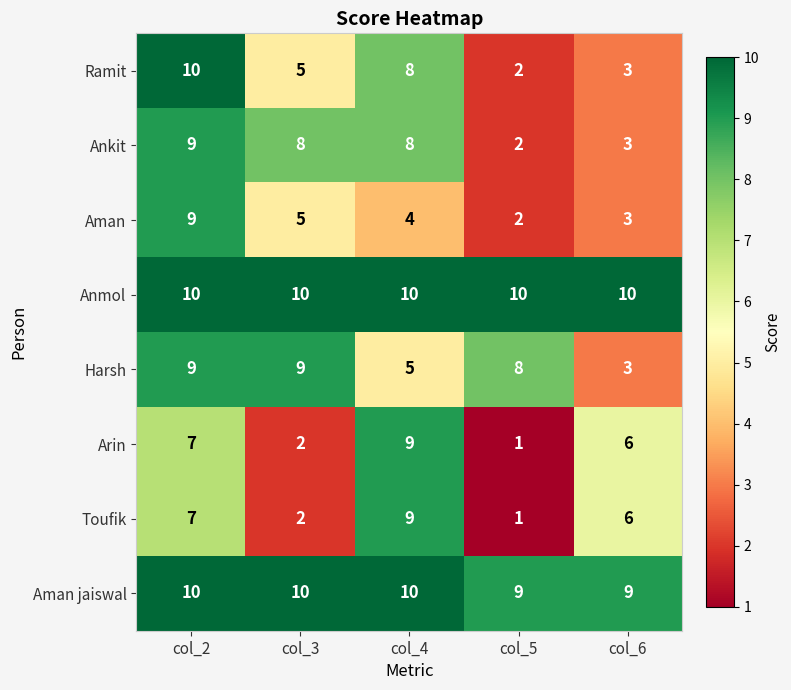

The Ramit series shows 5 at col_6. True or false?

False